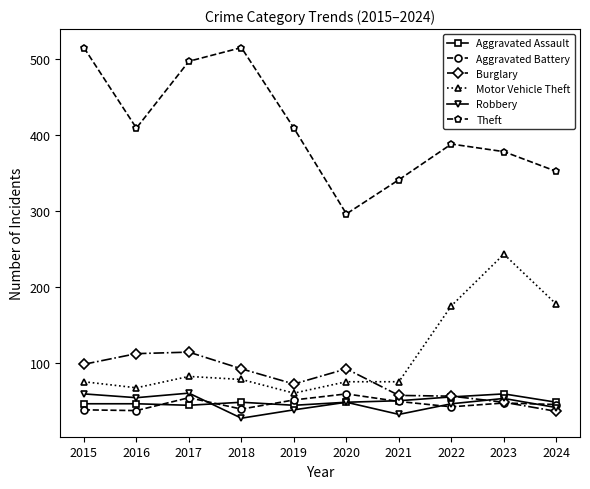

How many data points does each series have?

10